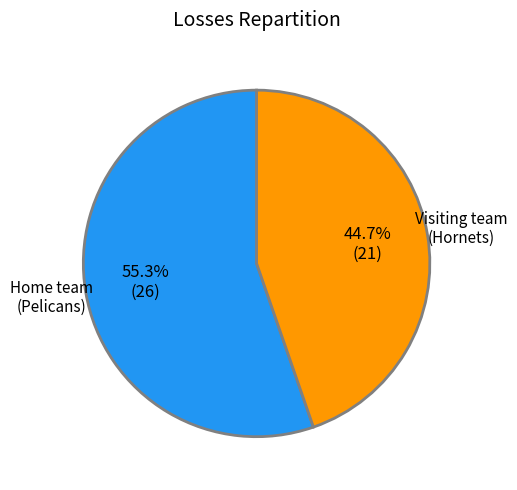

Which category has the smallest portion of the pie?

Visiting team (Hornets)